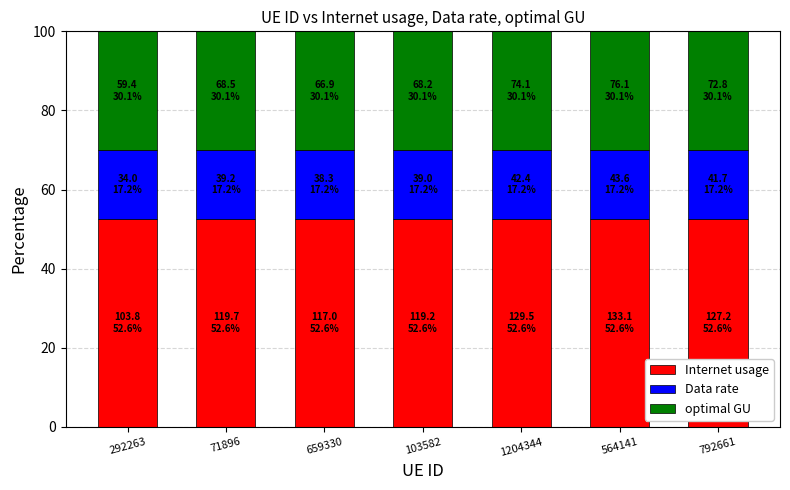

What is the minimum value for Internet usage?

52.6